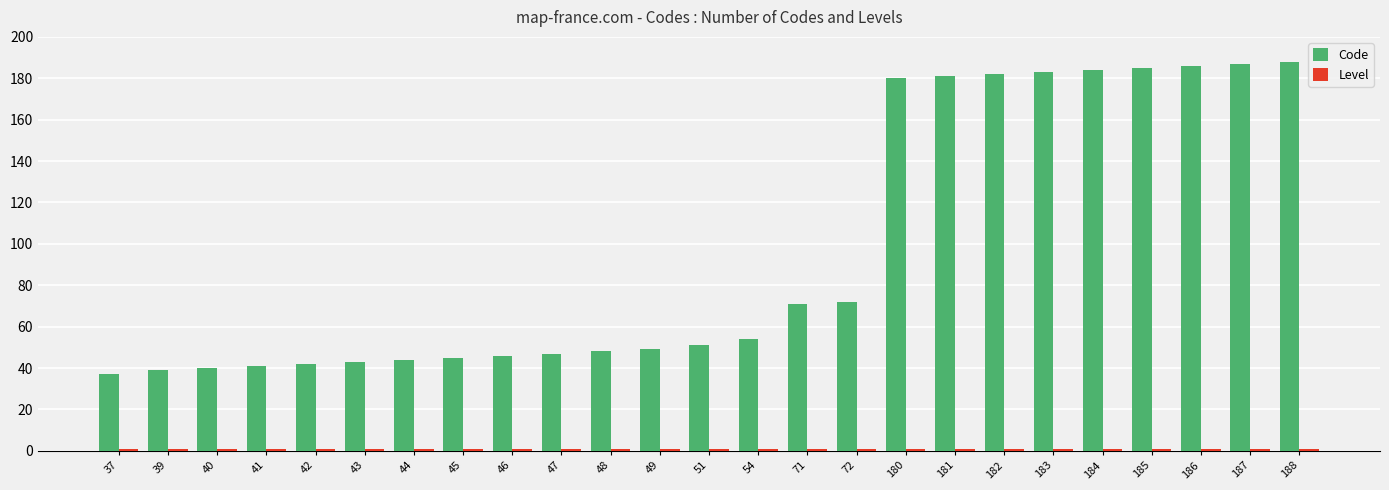

What is the average value of the Code series?

97